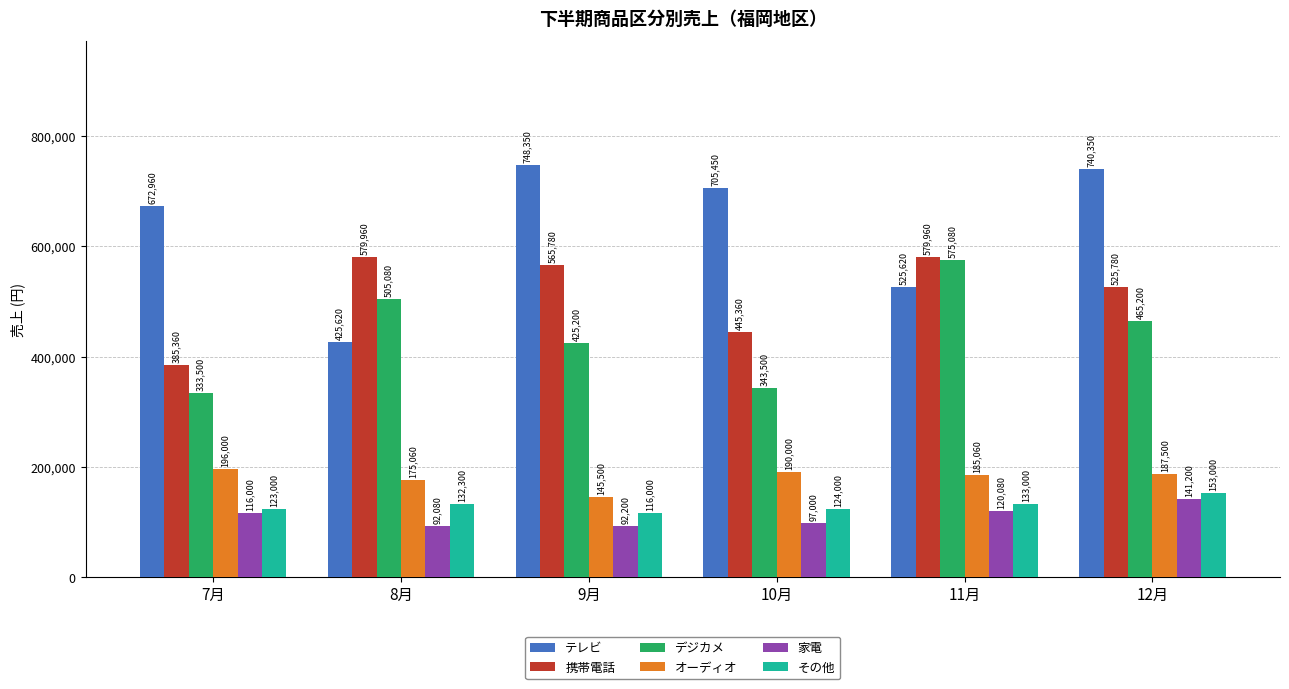

What is the average value of the 携帯電話 series?

513700